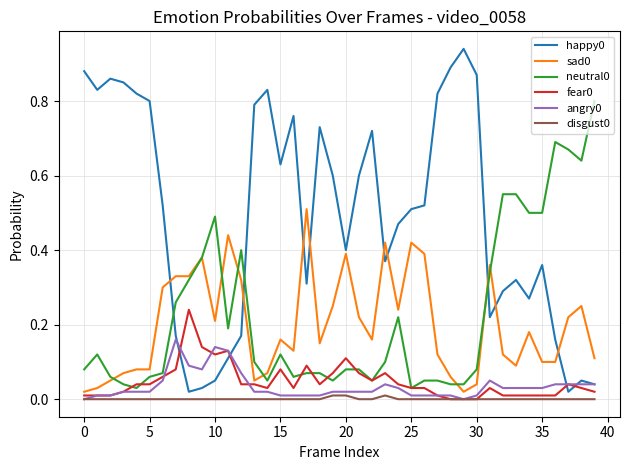

Reading left to right, extract all data points from this chart.

happy0: 0.9	0.8	0.9	0.8	0.8	0.8	0.5	0.2	0.0	0.0	0.1	0.1	0.2	0.8	0.8	0.6	0.8	0.3	0.7	0.6	0.4	0.6	0.7	0.4	0.5	0.5	0.5	0.8	0.9	0.9	0.9	0.2	0.3	0.3	0.3	0.4	0.2	0.0	0.1	0.0
sad0: 0.0	0.0	0.1	0.1	0.1	0.1	0.3	0.3	0.3	0.4	0.2	0.4	0.3	0.1	0.1	0.2	0.1	0.5	0.1	0.2	0.4	0.2	0.2	0.4	0.2	0.4	0.4	0.1	0.1	0.0	0.0	0.4	0.1	0.1	0.2	0.1	0.1	0.2	0.2	0.1
neutral0: 0.1	0.1	0.1	0.0	0.0	0.1	0.1	0.3	0.3	0.4	0.5	0.2	0.4	0.1	0.1	0.1	0.1	0.1	0.1	0.1	0.1	0.1	0.1	0.1	0.2	0.0	0.1	0.1	0.0	0.0	0.1	0.3	0.6	0.6	0.5	0.5	0.7	0.7	0.6	0.8
fear0: 0.0	0.0	0.0	0.0	0.0	0.0	0.1	0.1	0.2	0.1	0.1	0.1	0.0	0.0	0.0	0.1	0.0	0.1	0.0	0.1	0.1	0.1	0.1	0.1	0.0	0.0	0.0	0.0	0.0	0.0	0.0	0.0	0.0	0.0	0.0	0.0	0.0	0.0	0.0	0.0
angry0: 0.0	0.0	0.0	0.0	0.0	0.0	0.1	0.2	0.1	0.1	0.1	0.1	0.1	0.0	0.0	0.0	0.0	0.0	0.0	0.0	0.0	0.0	0.0	0.0	0.0	0.0	0.0	0.0	0.0	0.0	0.0	0.1	0.0	0.0	0.0	0.0	0.0	0.0	0.0	0.0
disgust0: 0.0	0.0	0.0	0.0	0.0	0.0	0.0	0.0	0.0	0.0	0.0	0.0	0.0	0.0	0.0	0.0	0.0	0.0	0.0	0.0	0.0	0.0	0.0	0.0	0.0	0.0	0.0	0.0	0.0	0.0	0.0	0.0	0.0	0.0	0.0	0.0	0.0	0.0	0.0	0.0